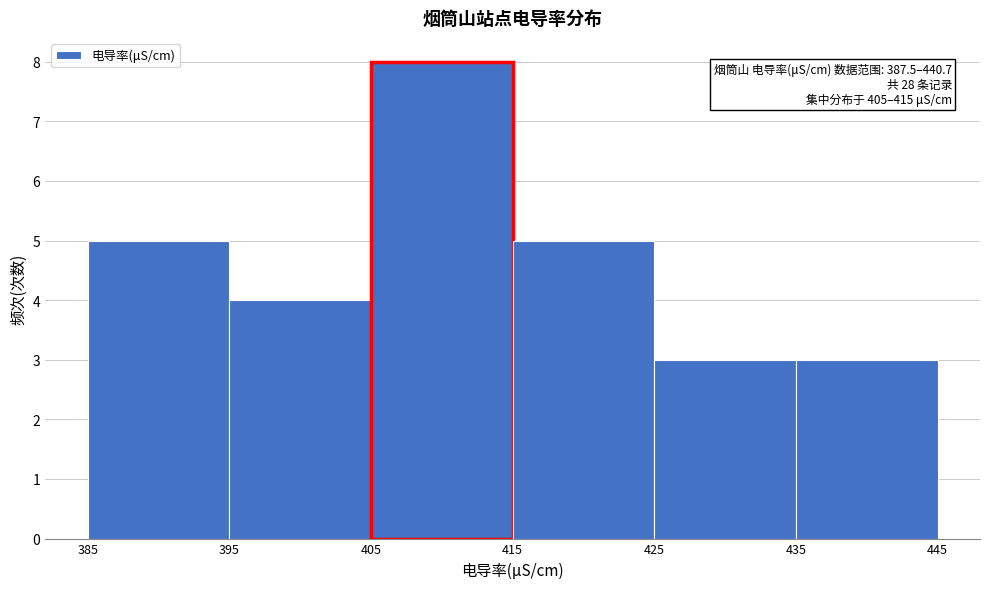

Which range on the x-axis has the tallest bar?

405 to 415